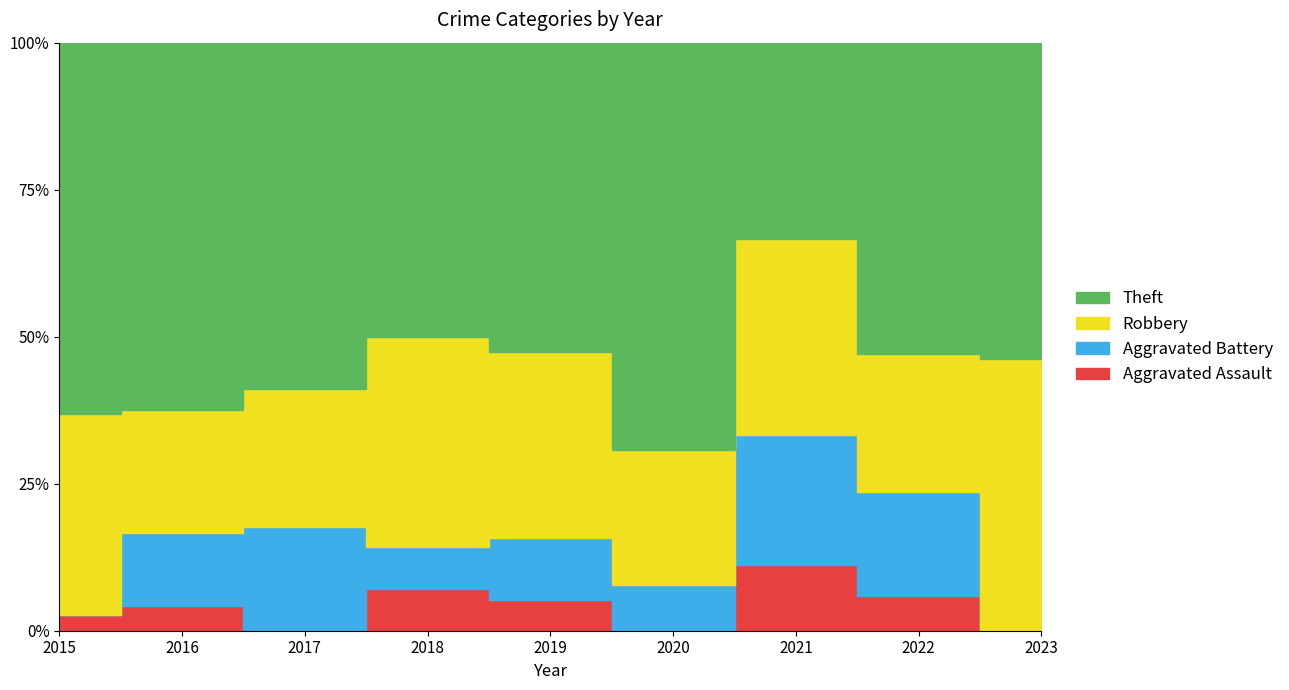

Count the Robbery values in the range 4 to 6.

6